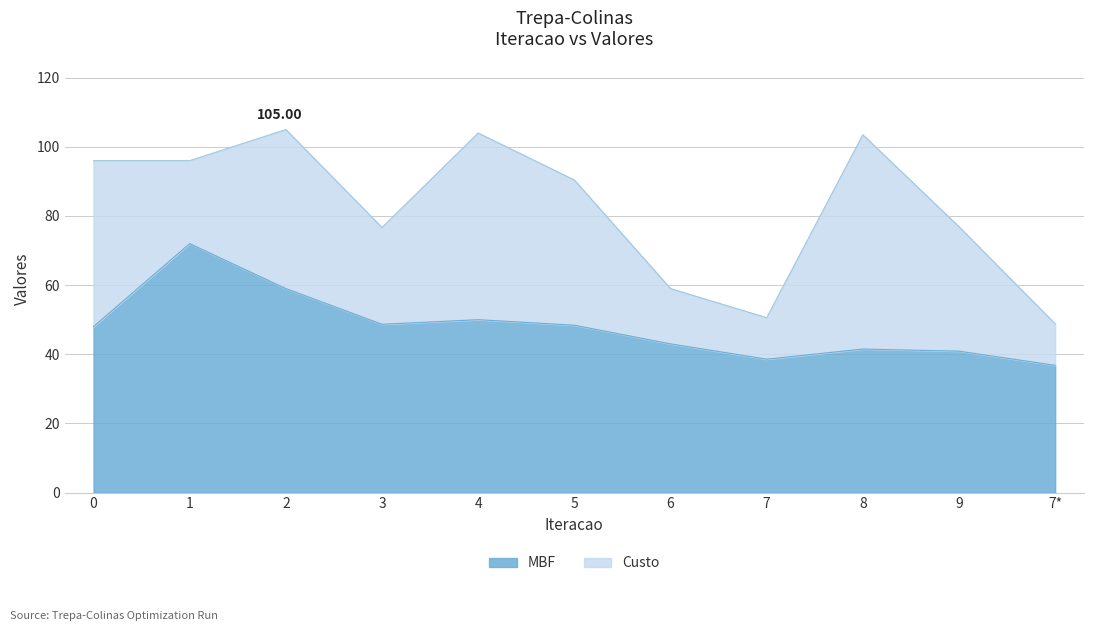

What is the total value across all series at 6?

59.0